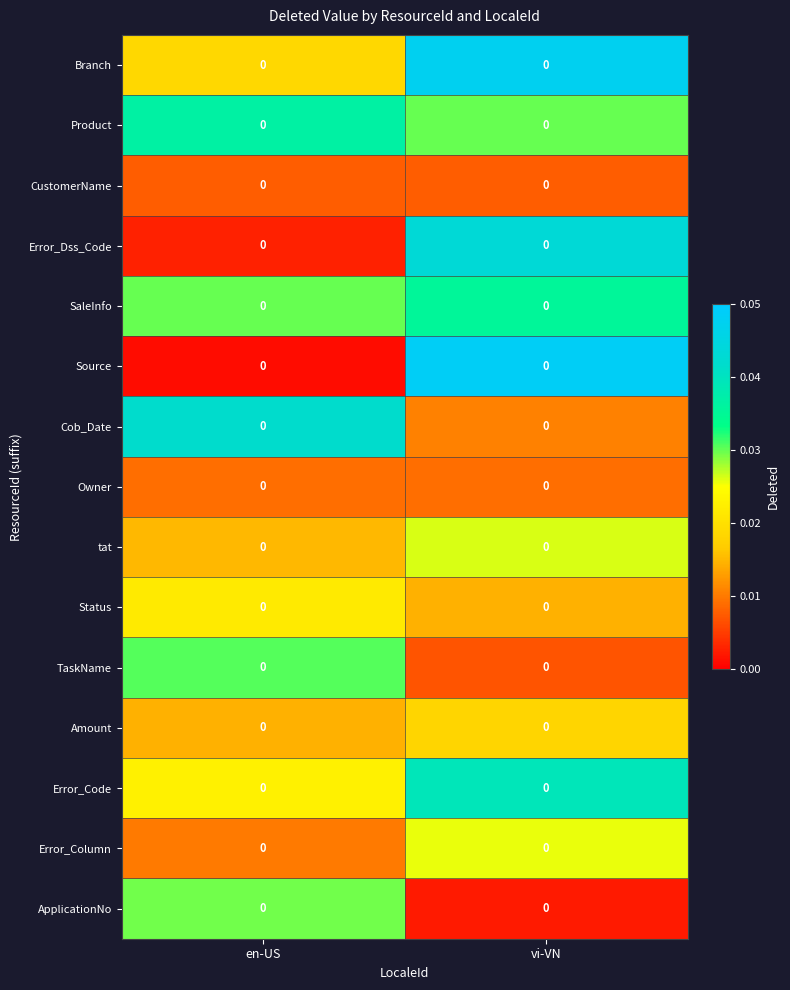

What is the total value across all series at en-US?

0.3